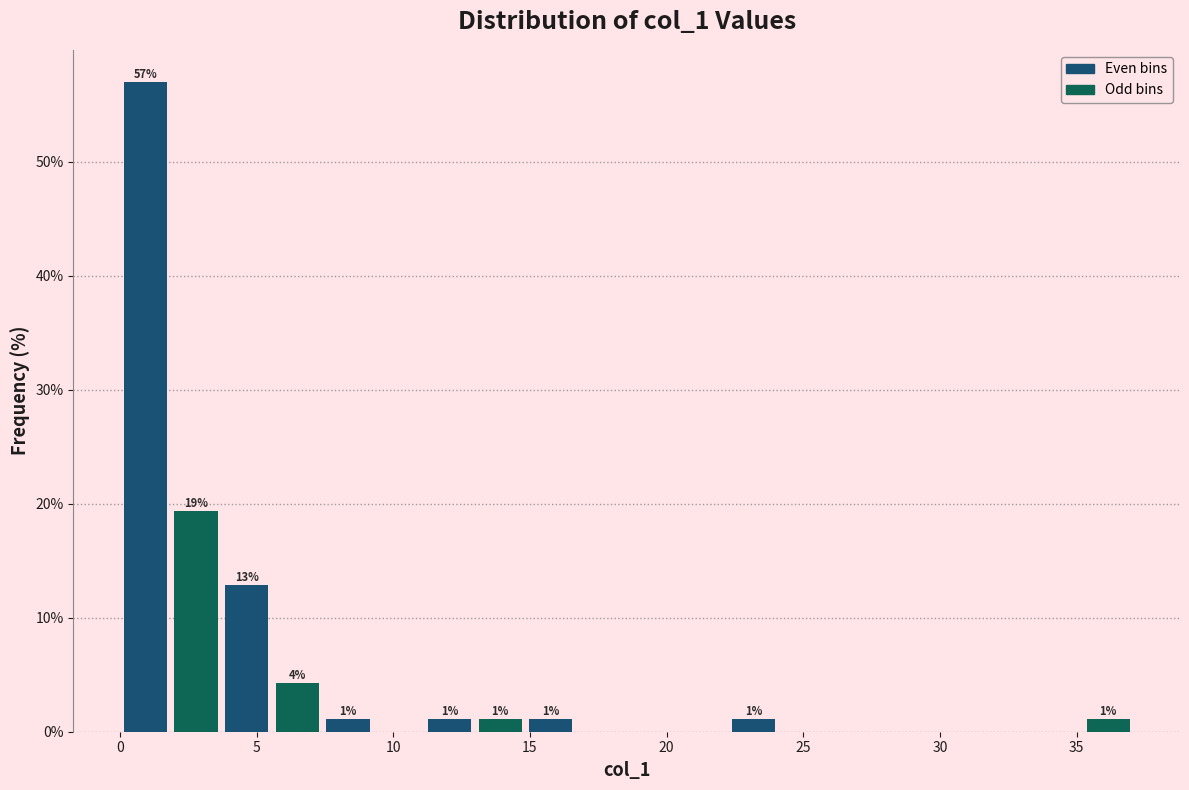

Read against the x-axis, roughly where is the centre of the tallest bar?

1.0